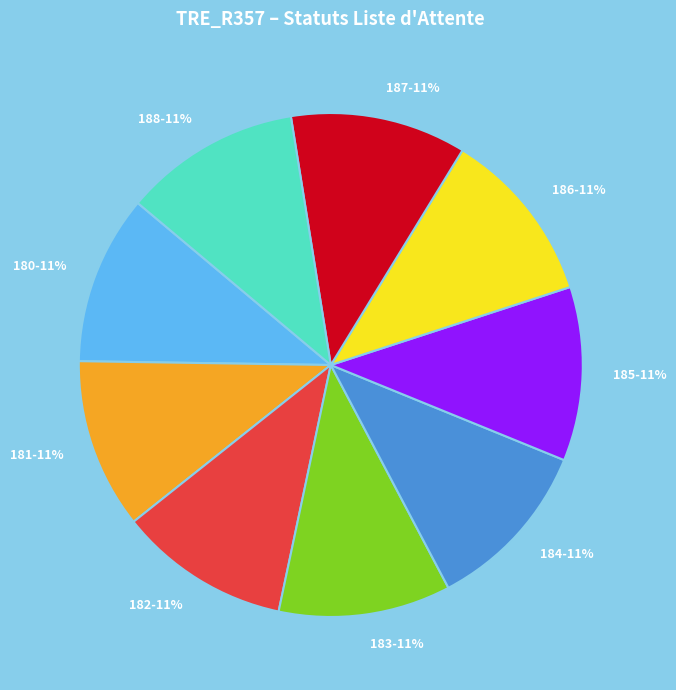

Does any single category account for the majority?

No